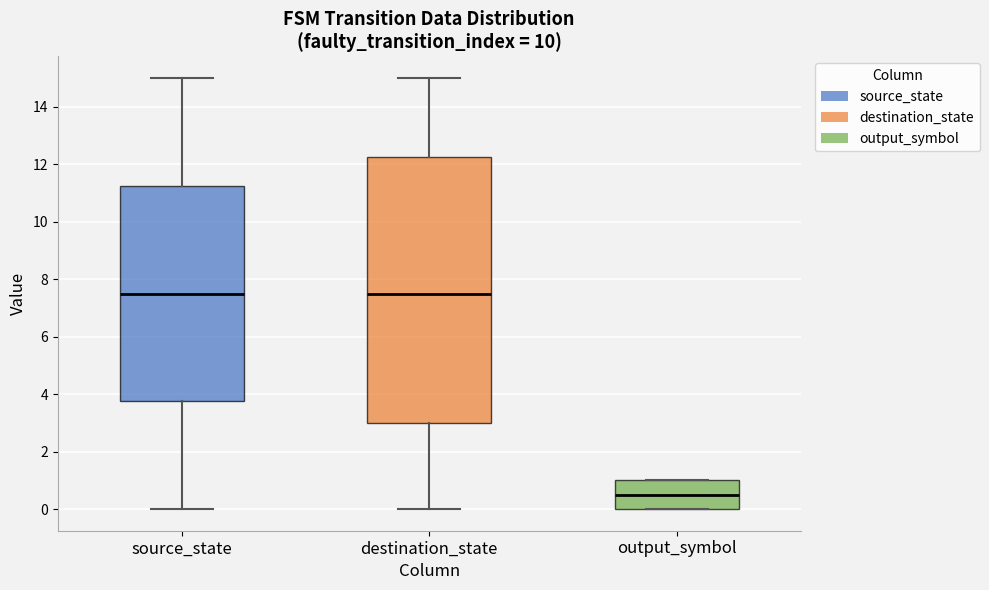

Comparing the boxes themselves (not the whiskers), which one is the tallest?

destination_state